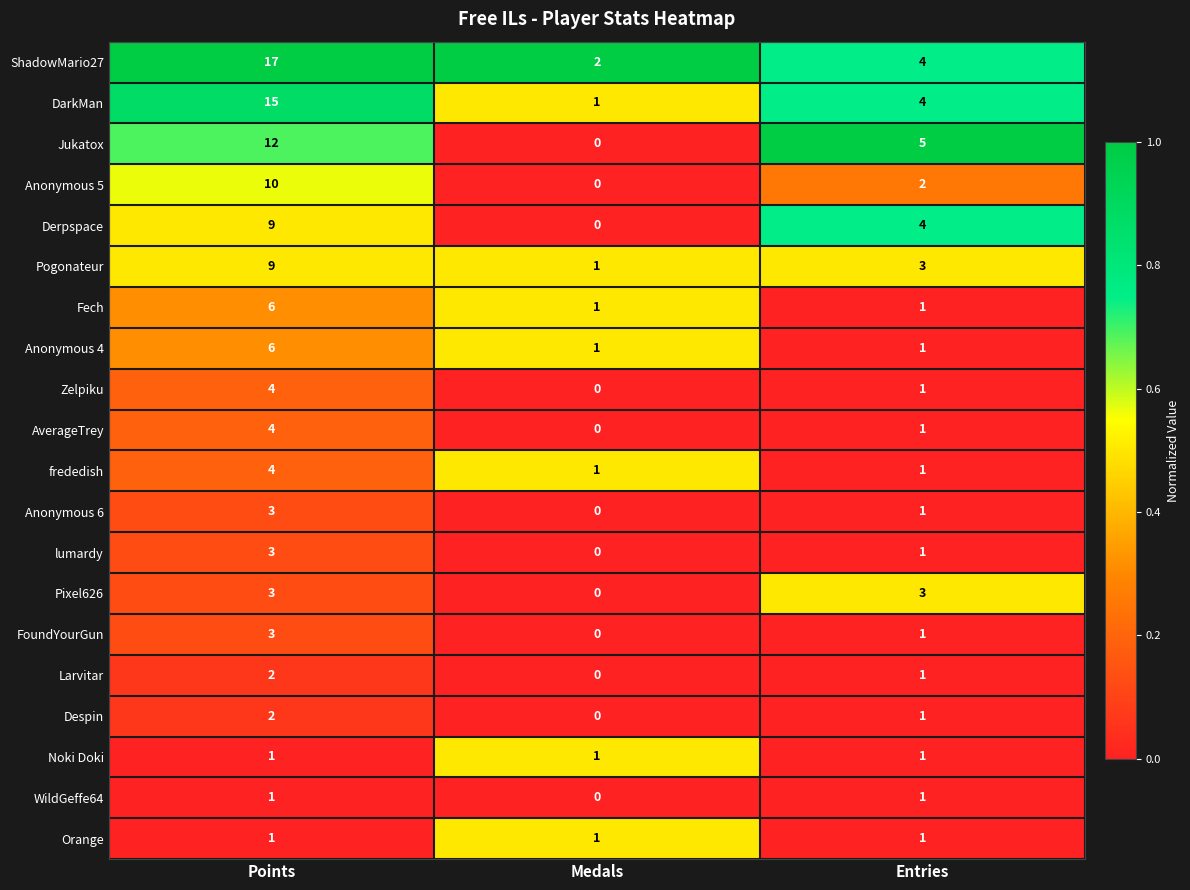

Is it true that Anonymous 6 equals 1 at Entries?

True